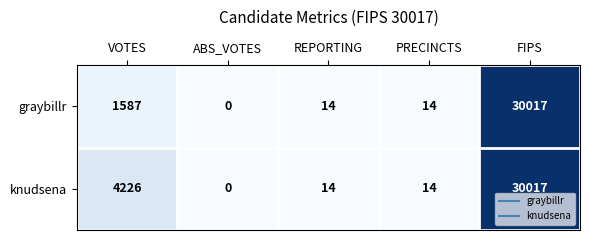

At how many categories does at least one series exceed 4135?

2